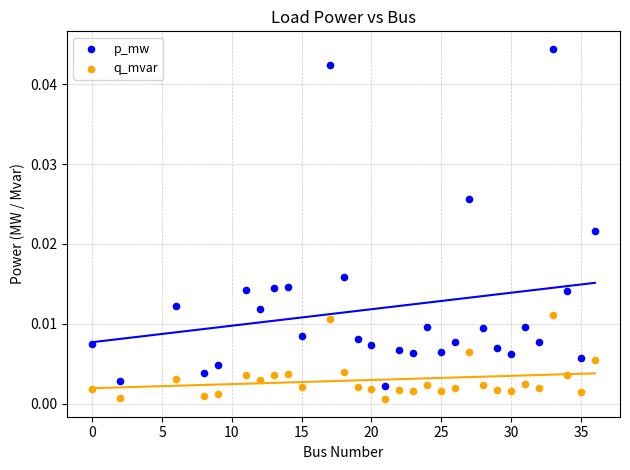

Which series contains the lowest Y value?

q_mvar